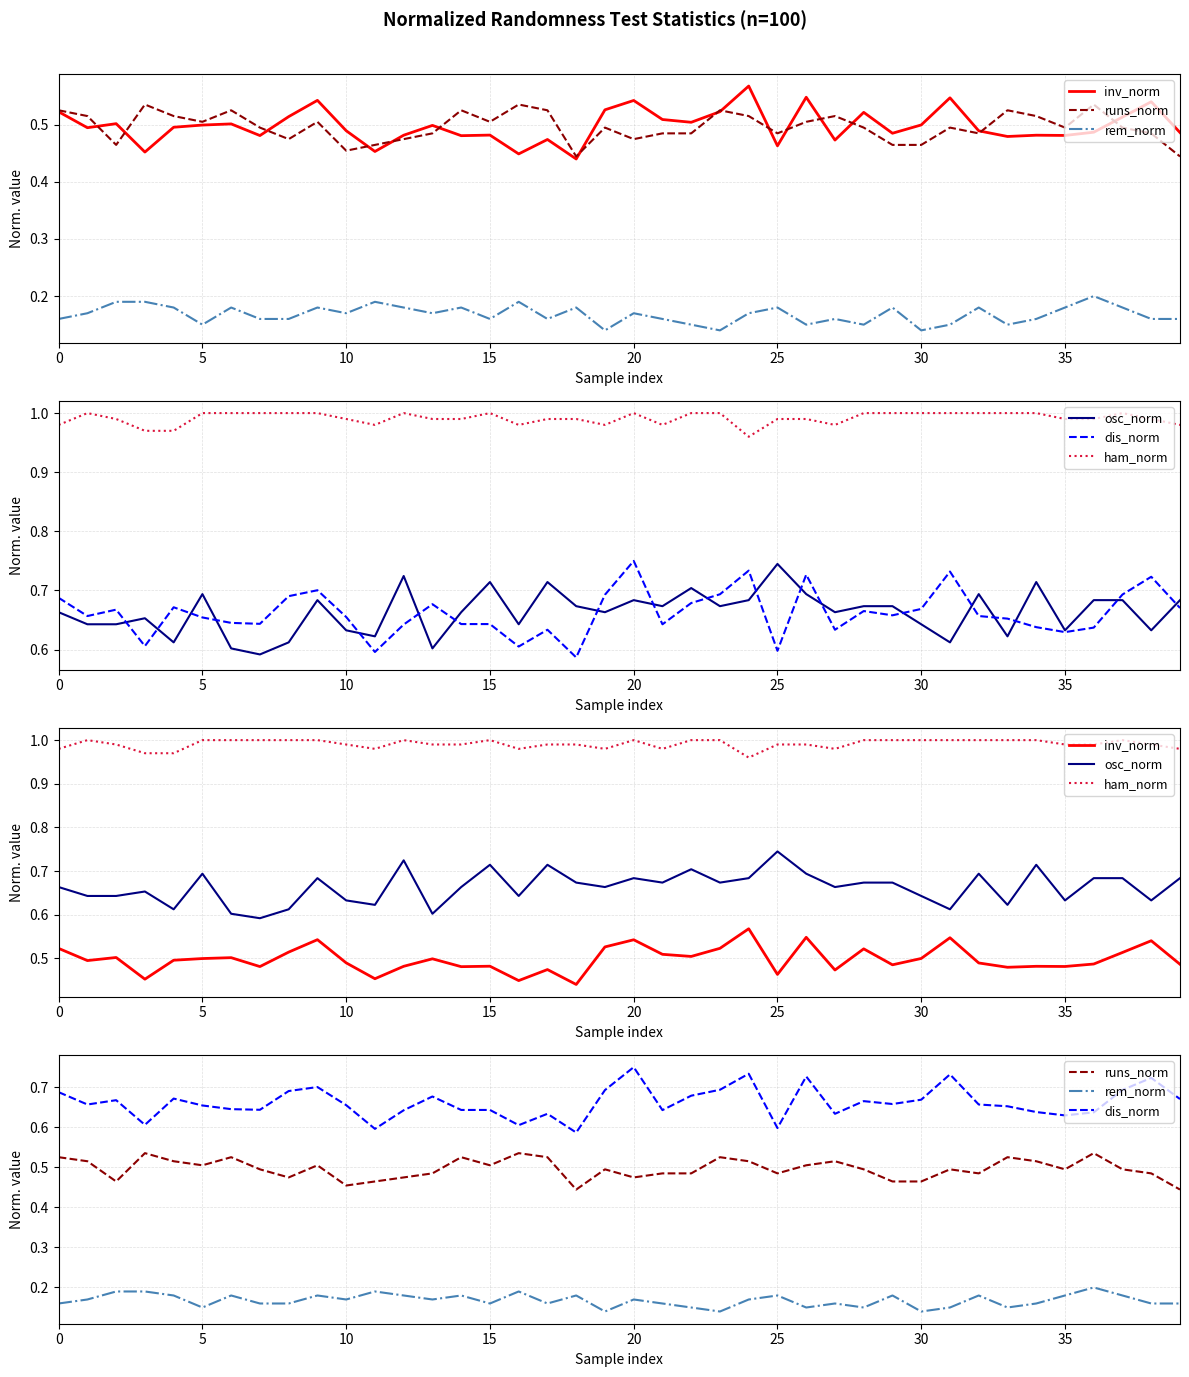

Which category has the highest value in the osc_norm series?

25